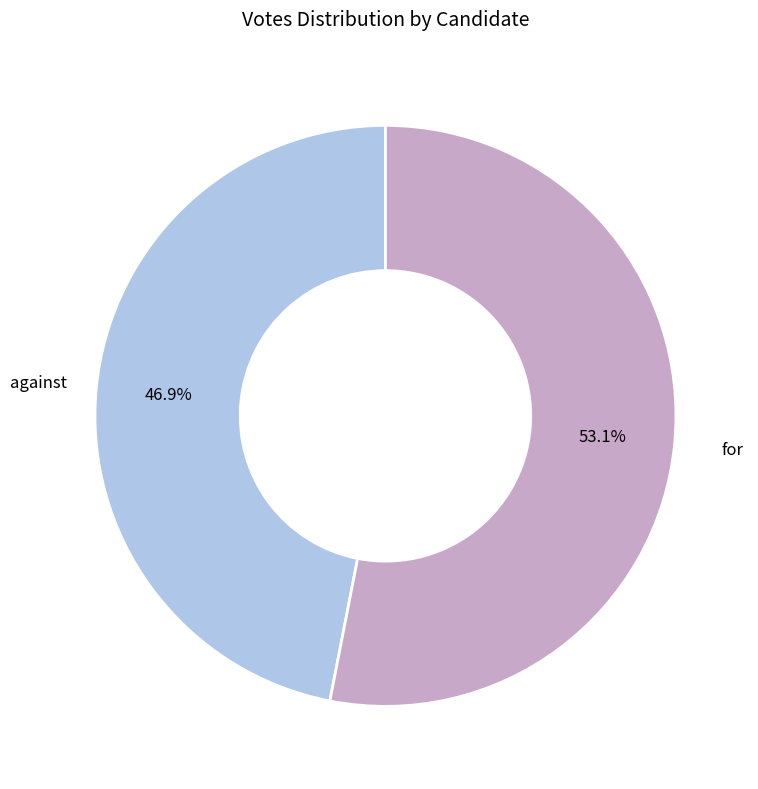

Which category has the smallest portion of the pie?

against